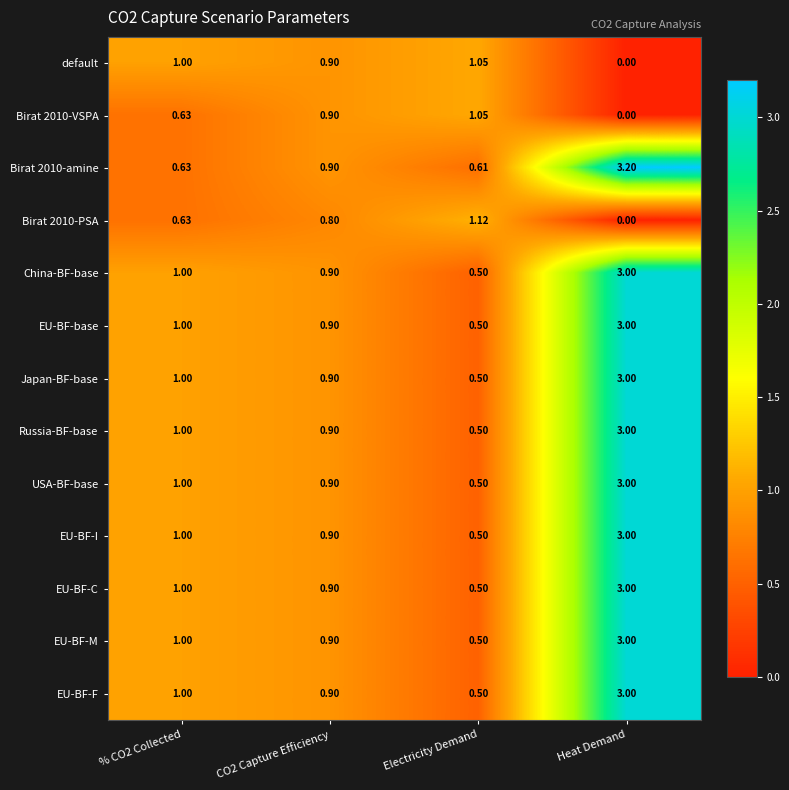

At which category does the chart reach its peak across all series?

Heat Demand